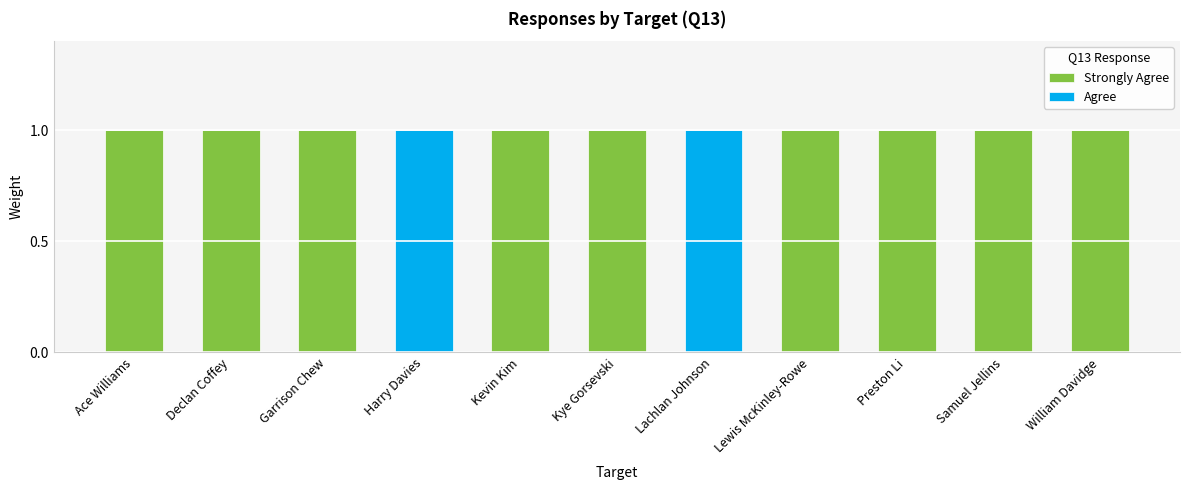

At how many categories does at least one series exceed 0?

11